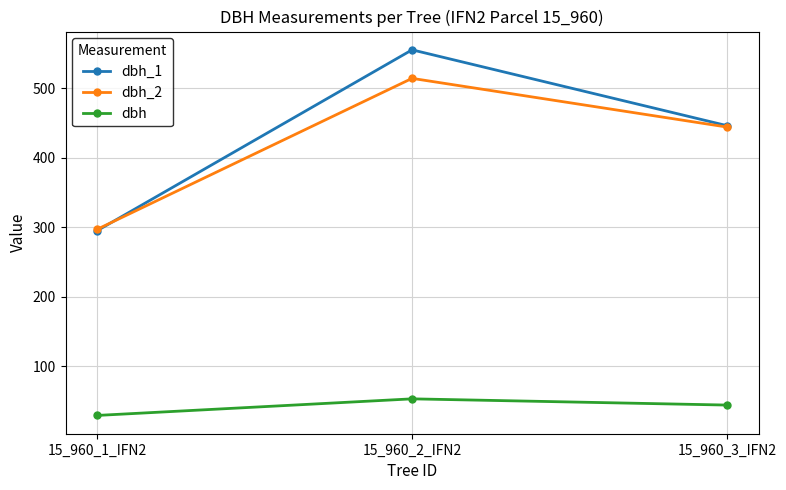

The value of dbh_1 at 15_960_2_IFN2 is 555.0. True or false?

True